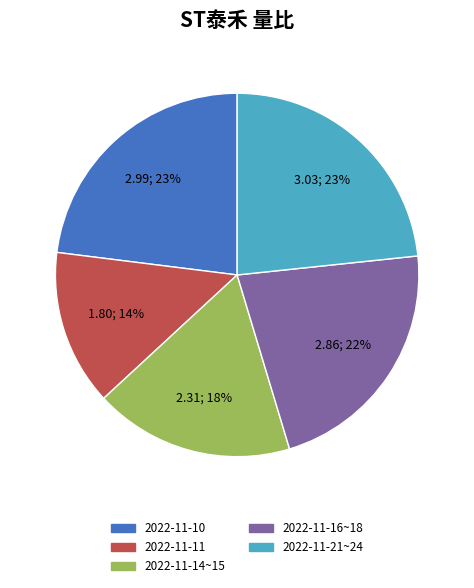

Is there a majority slice in this chart?

No